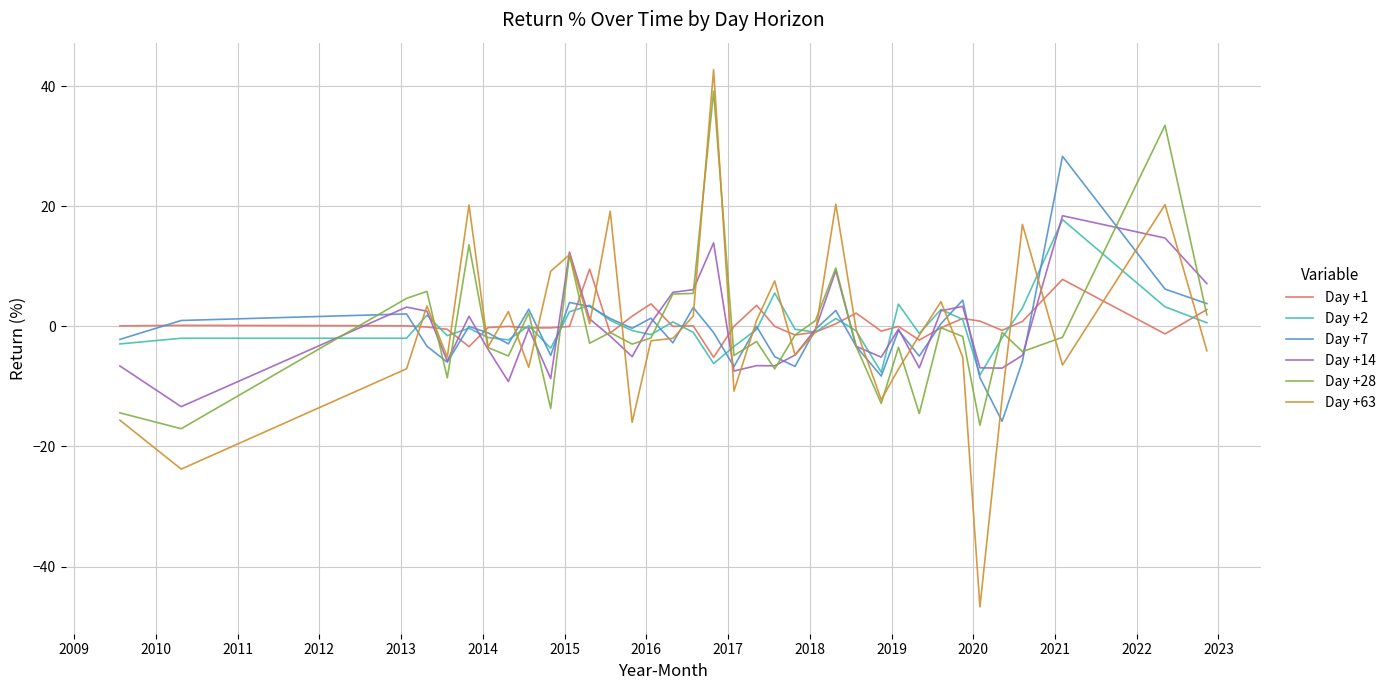

What are all the series names shown in the legend?

Day +1, Day +2, Day +7, Day +14, Day +28, Day +63